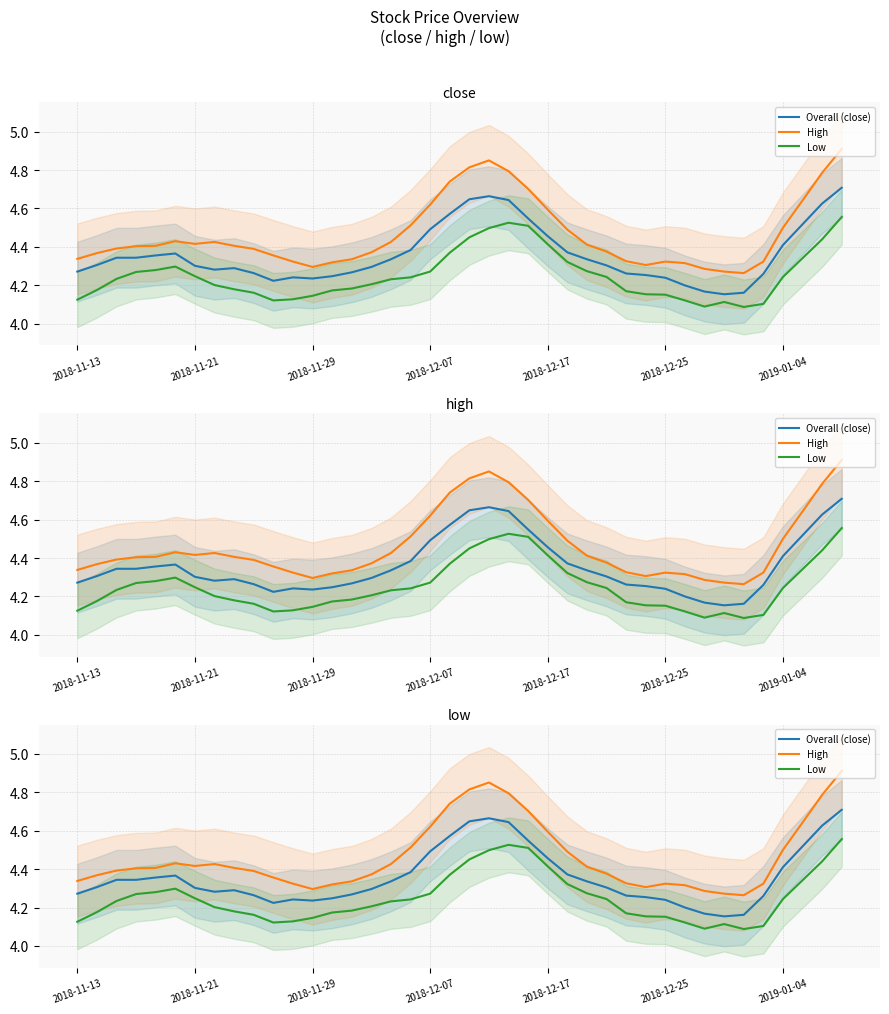

In Overall (close), how many points are lower than both neighbors (excluding endpoints)?

4